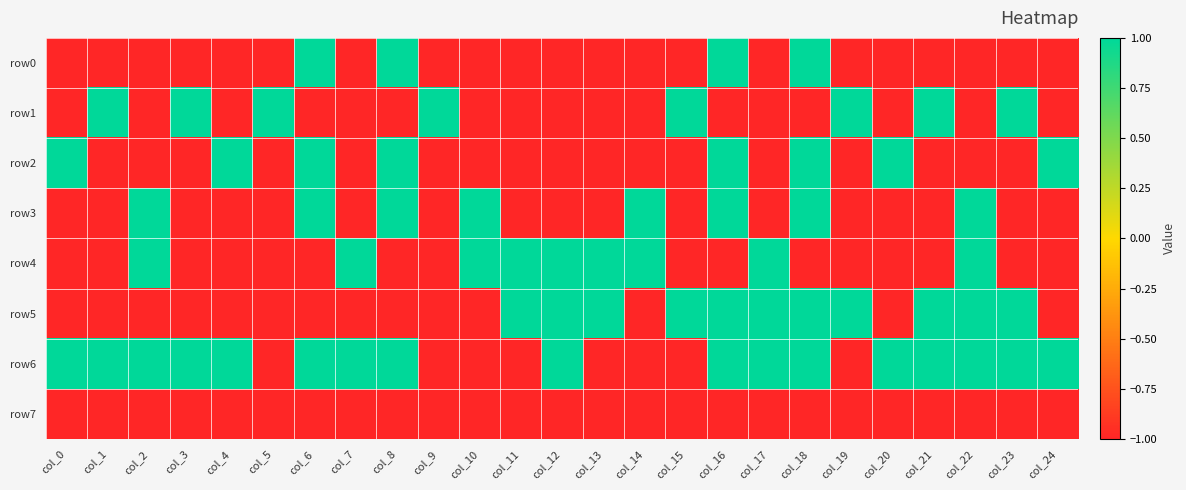

Reading left to right, list all the values displayed in this chart.

row0: col_0=-1	col_1=-1	col_2=-1	col_3=-1	col_4=-1	col_5=-1	col_6=1	col_7=-1	col_8=1	col_9=-1	col_10=-1	col_11=-1	col_12=-1	col_13=-1	col_14=-1	col_15=-1	col_16=1	col_17=-1	col_18=1	col_19=-1	col_20=-1	col_21=-1	col_22=-1	col_23=-1	col_24=-1
row1: col_0=-1	col_1=1	col_2=-1	col_3=1	col_4=-1	col_5=1	col_6=-1	col_7=-1	col_8=-1	col_9=1	col_10=-1	col_11=-1	col_12=-1	col_13=-1	col_14=-1	col_15=1	col_16=-1	col_17=-1	col_18=-1	col_19=1	col_20=-1	col_21=1	col_22=-1	col_23=1	col_24=-1
row2: col_0=1	col_1=-1	col_2=-1	col_3=-1	col_4=1	col_5=-1	col_6=1	col_7=-1	col_8=1	col_9=-1	col_10=-1	col_11=-1	col_12=-1	col_13=-1	col_14=-1	col_15=-1	col_16=1	col_17=-1	col_18=1	col_19=-1	col_20=1	col_21=-1	col_22=-1	col_23=-1	col_24=1
row3: col_0=-1	col_1=-1	col_2=1	col_3=-1	col_4=-1	col_5=-1	col_6=1	col_7=-1	col_8=1	col_9=-1	col_10=1	col_11=-1	col_12=-1	col_13=-1	col_14=1	col_15=-1	col_16=1	col_17=-1	col_18=1	col_19=-1	col_20=-1	col_21=-1	col_22=1	col_23=-1	col_24=-1
row4: col_0=-1	col_1=-1	col_2=1	col_3=-1	col_4=-1	col_5=-1	col_6=-1	col_7=1	col_8=-1	col_9=-1	col_10=1	col_11=1	col_12=1	col_13=1	col_14=1	col_15=-1	col_16=-1	col_17=1	col_18=-1	col_19=-1	col_20=-1	col_21=-1	col_22=1	col_23=-1	col_24=-1
row5: col_0=-1	col_1=-1	col_2=-1	col_3=-1	col_4=-1	col_5=-1	col_6=-1	col_7=-1	col_8=-1	col_9=-1	col_10=-1	col_11=1	col_12=1	col_13=1	col_14=-1	col_15=1	col_16=1	col_17=1	col_18=1	col_19=1	col_20=-1	col_21=1	col_22=1	col_23=1	col_24=-1
row6: col_0=1	col_1=1	col_2=1	col_3=1	col_4=1	col_5=-1	col_6=1	col_7=1	col_8=1	col_9=-1	col_10=-1	col_11=-1	col_12=1	col_13=-1	col_14=-1	col_15=-1	col_16=1	col_17=1	col_18=1	col_19=-1	col_20=1	col_21=1	col_22=1	col_23=1	col_24=1
row7: col_0=-1	col_1=-1	col_2=-1	col_3=-1	col_4=-1	col_5=-1	col_6=-1	col_7=-1	col_8=-1	col_9=-1	col_10=-1	col_11=-1	col_12=-1	col_13=-1	col_14=-1	col_15=-1	col_16=-1	col_17=-1	col_18=-1	col_19=-1	col_20=-1	col_21=-1	col_22=-1	col_23=-1	col_24=-1